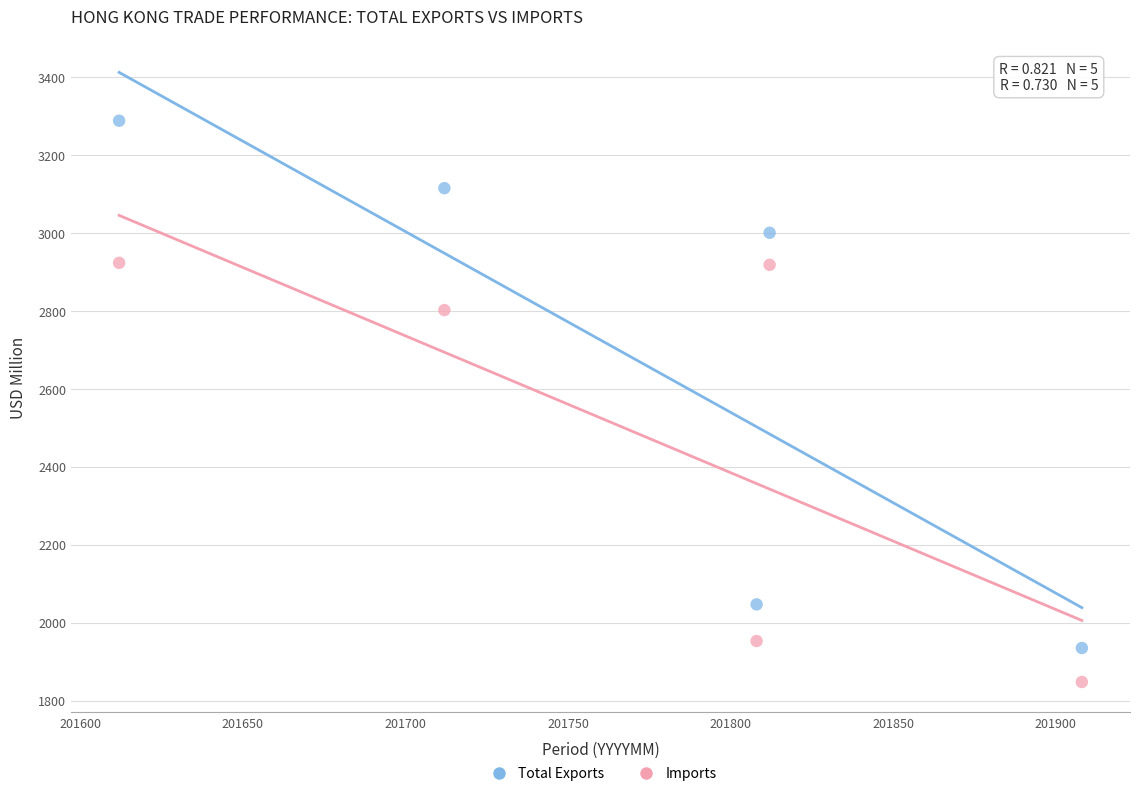

Which series has the largest Y range (max minus min)?

Total Exports